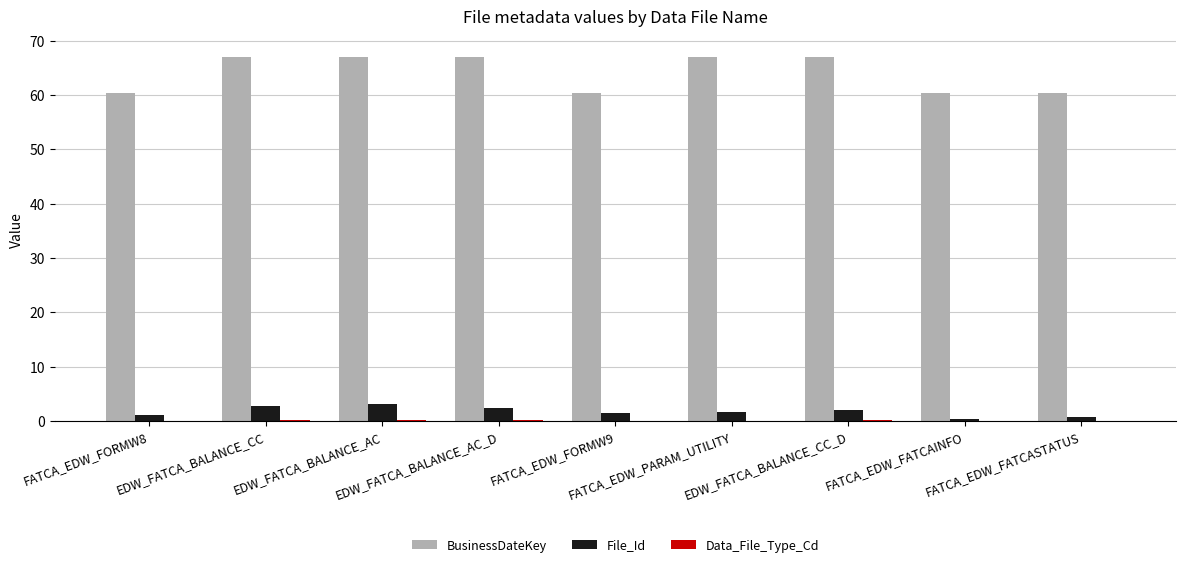

What is the maximum value shown in the chart?

67.0